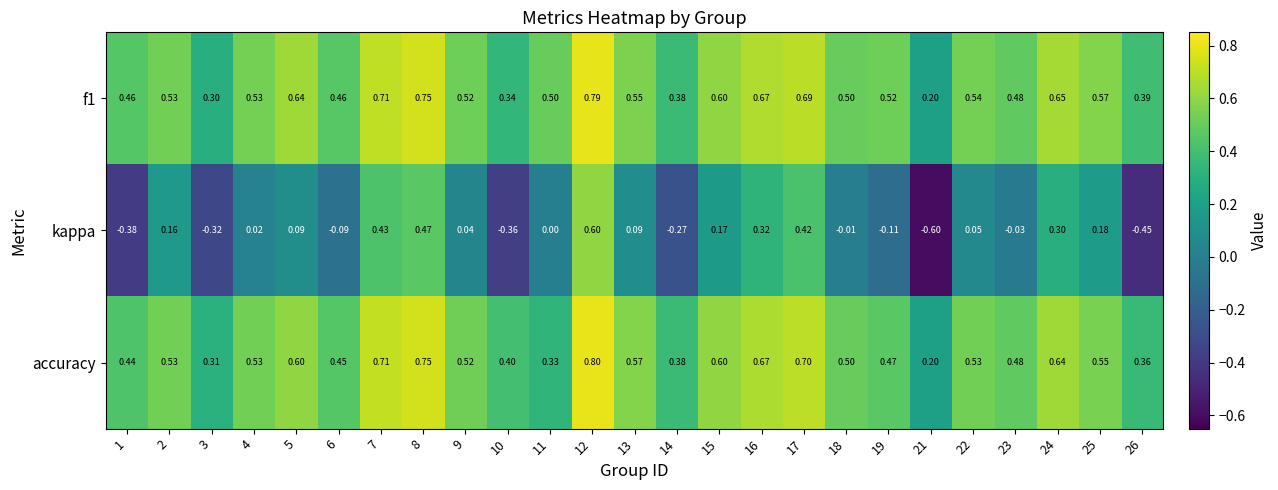

Count the number of categories in the chart.

25